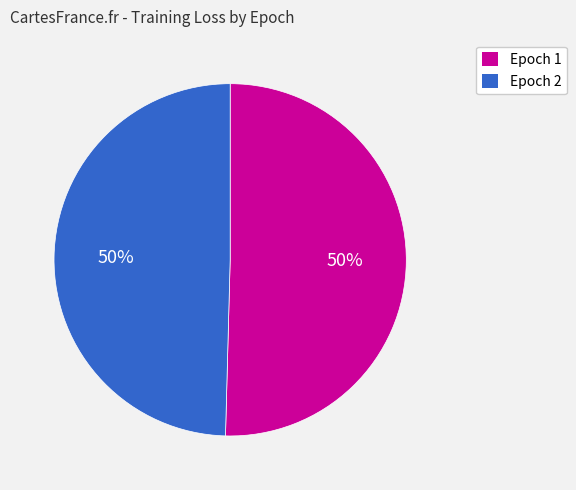

Is it true that Epoch 2 is 50% of the pie?

True